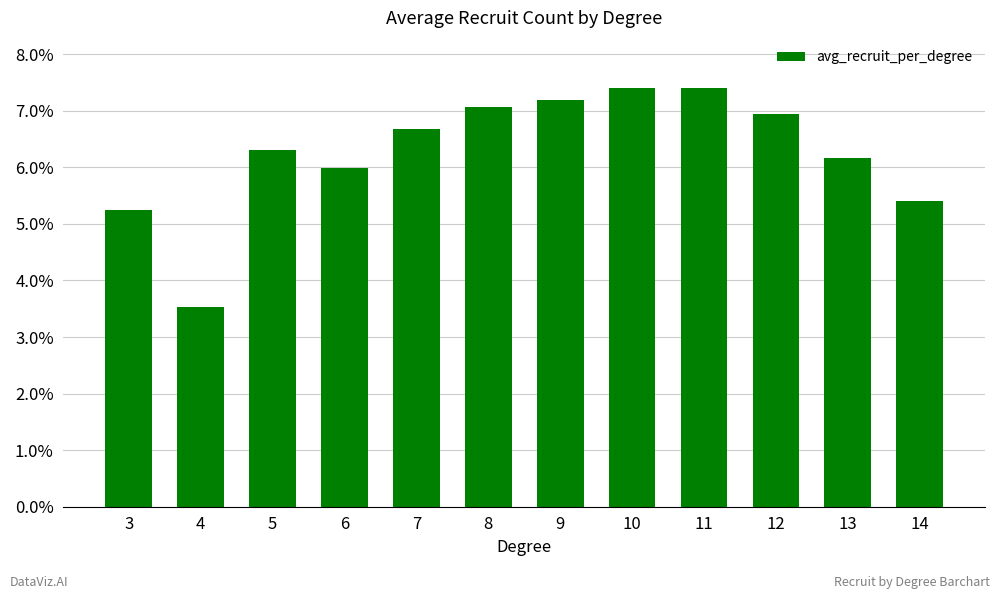

What is the maximum value shown in the chart?

7.4